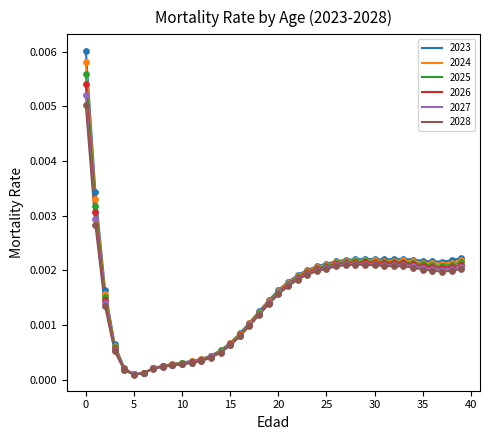

Which series has the largest range (max minus min)?

2023